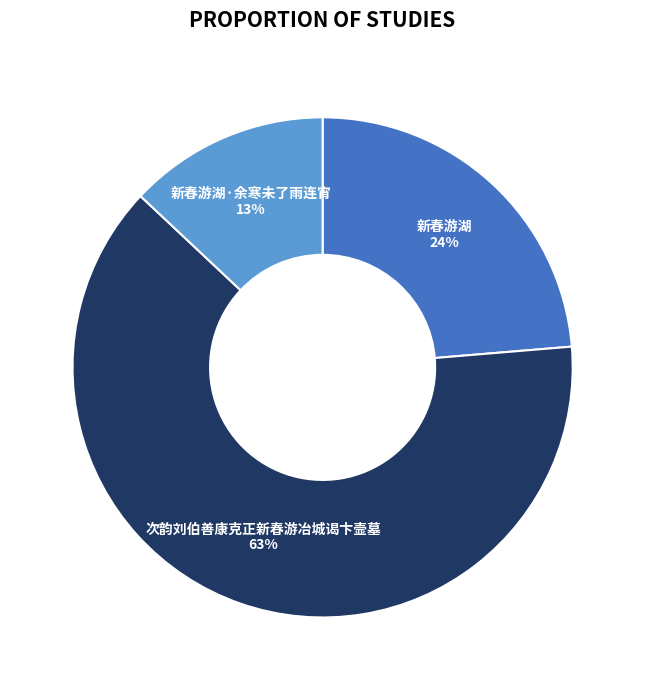

Is there any slice that represents more than half of the pie?

Yes